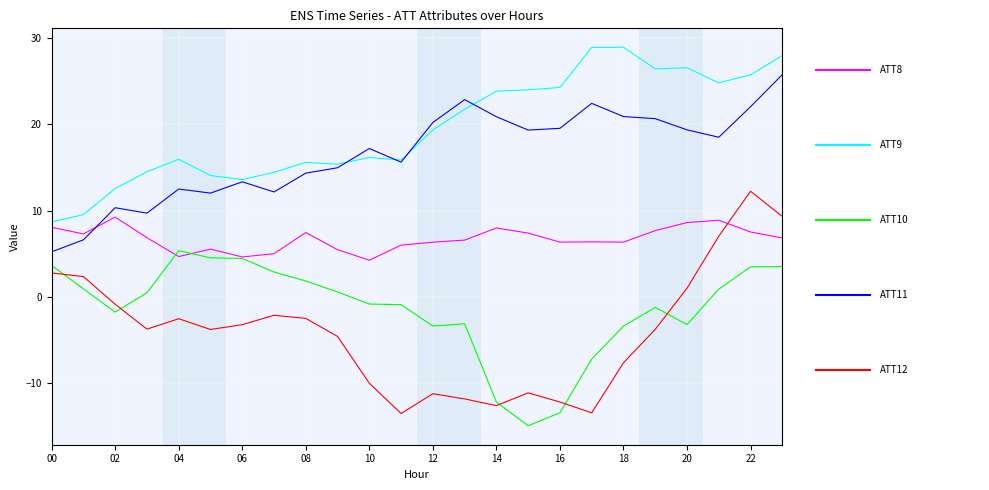

What is the maximum value shown in the chart?

29.0